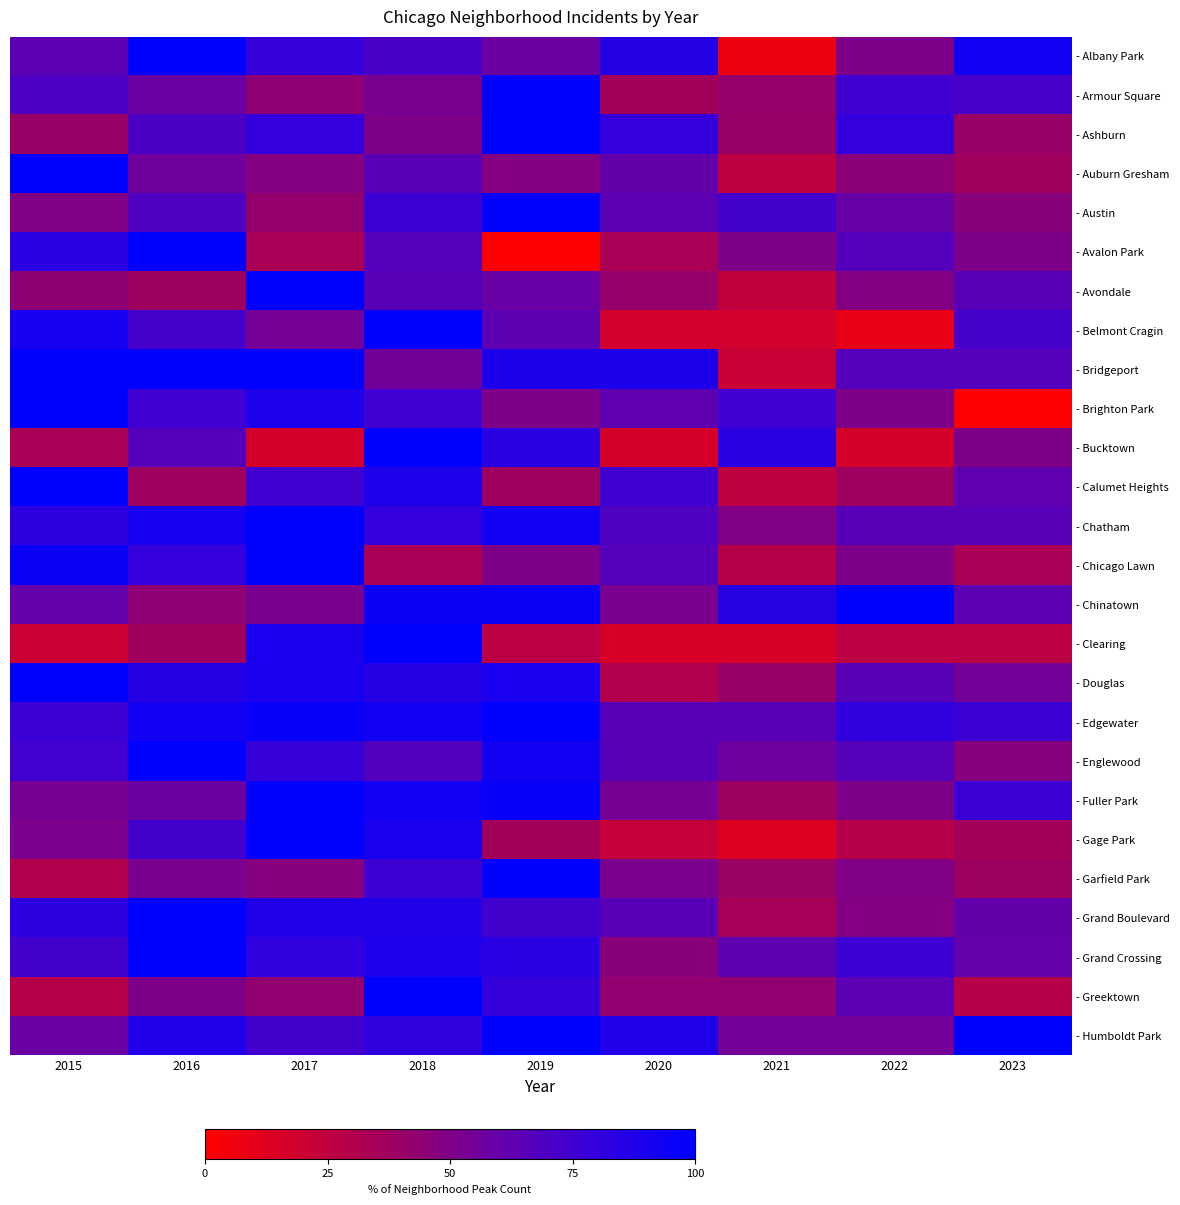

At 2023, list the series in order from largest to smallest.

- Humboldt Park, - Albany Park, - Edgewater, - Fuller Park, - Belmont Cragin, - Armour Square, - Bridgeport, - Avondale, - Chatham, - Chinatown, - Calumet Heights, - Grand Boulevard, - Grand Crossing, - Douglas, - Avalon Park, - Bucktown, - Englewood, - Austin, - Ashburn, - Garfield Park, - Auburn Gresham, - Gage Park, - Chicago Lawn, - Greektown, - Clearing, - Brighton Park